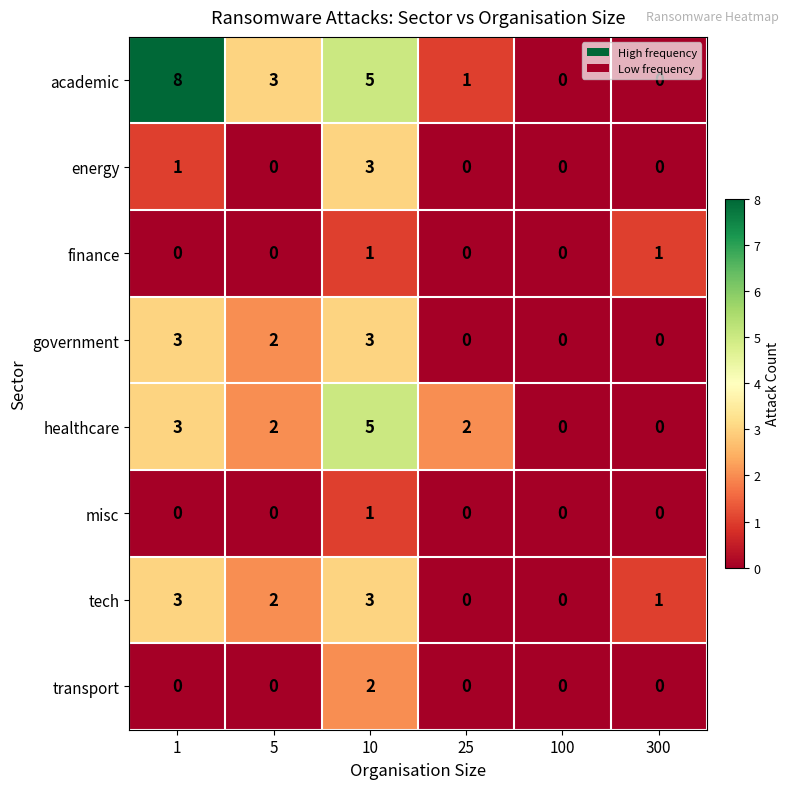

The value of government at 300 is 0. True or false?

True